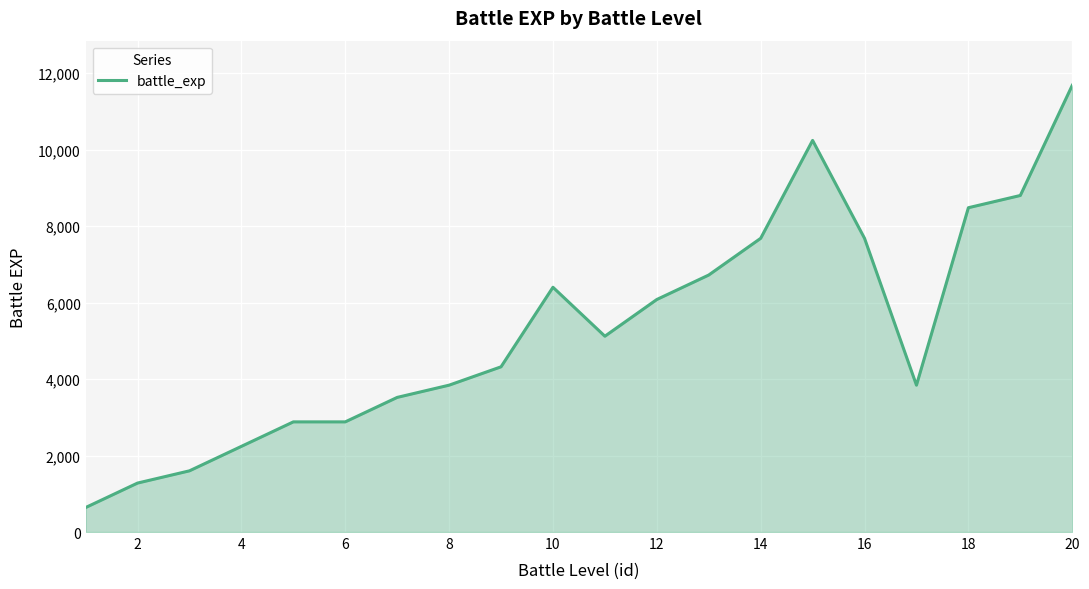

Does the chart have visible grid lines?

Yes